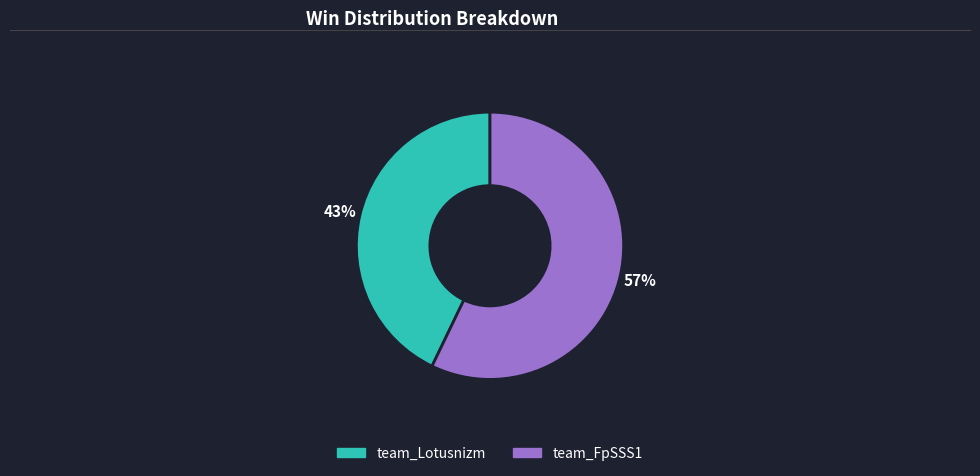

Count the number of slices in the pie.

2